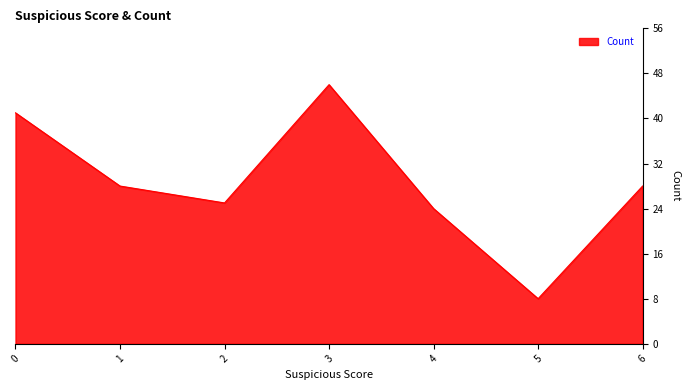

Is it true that the value at 1 is 13?

False